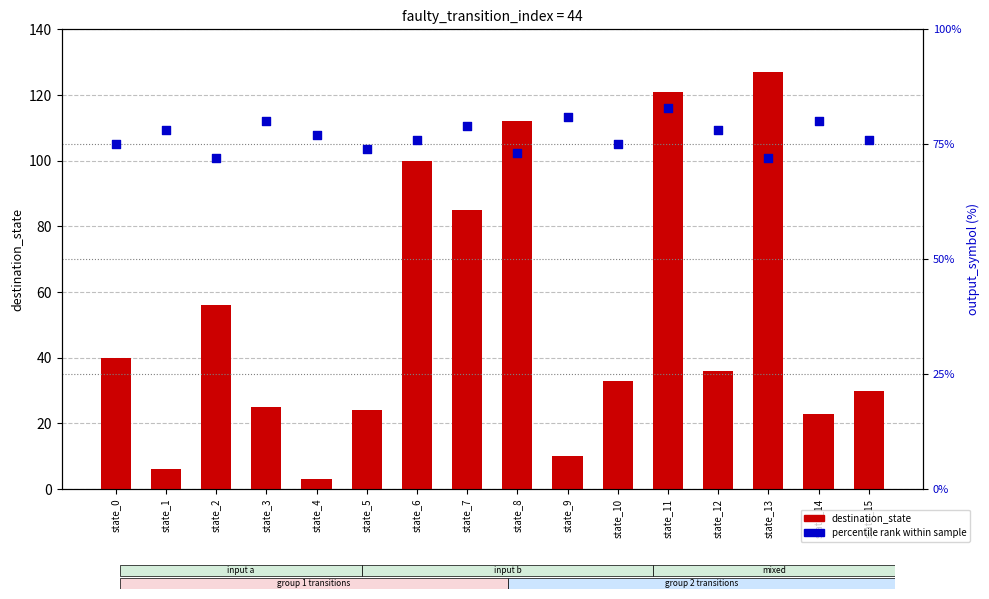

Which series reaches the maximum Y coordinate?

destination_state